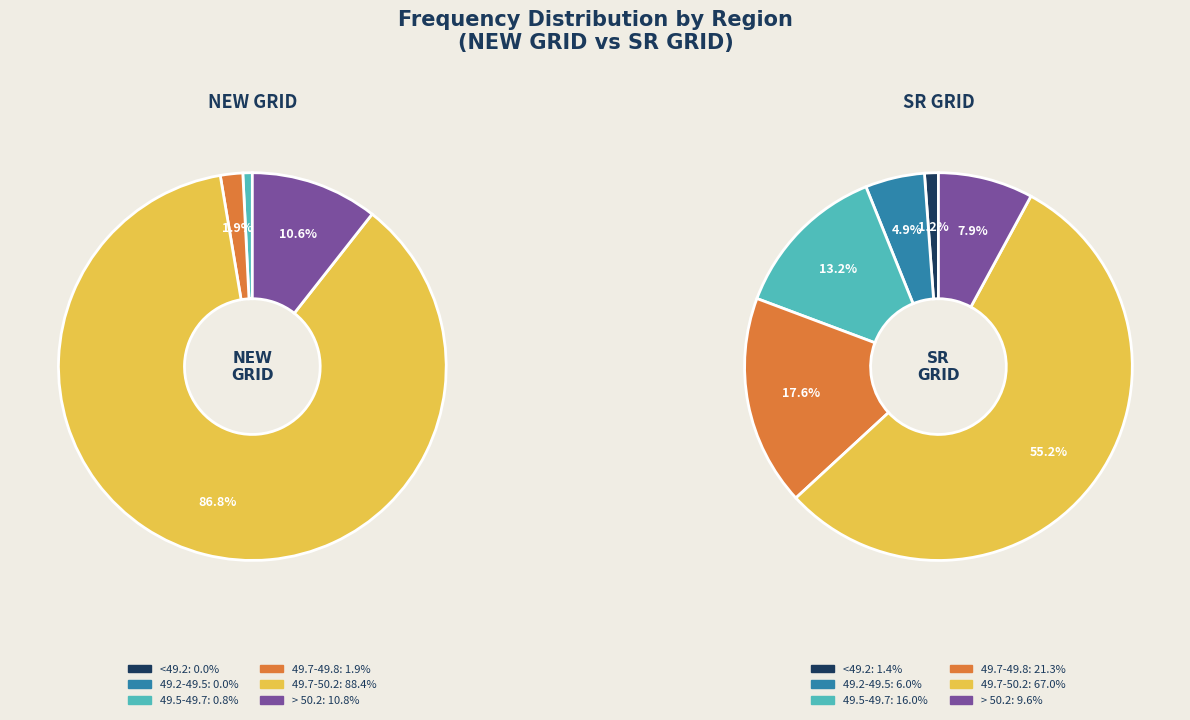

What is the largest slice in the pie chart?

49.7-50.2